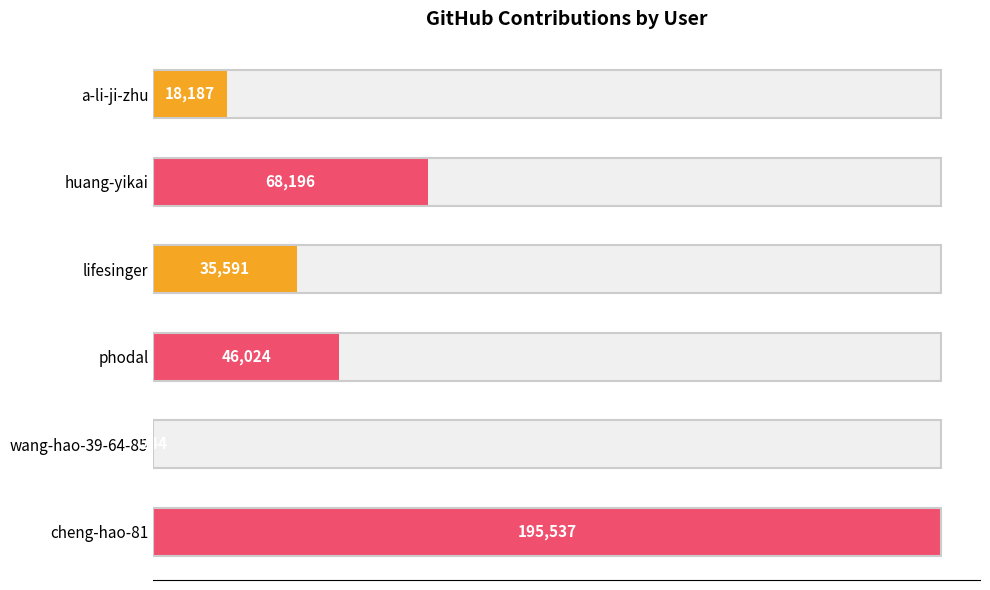

What is the change in value from a-li-ji-zhu to phodal?

+27837